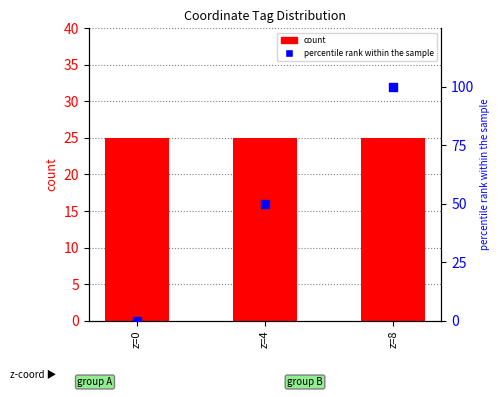

What is the total value across all series at z=0?

25